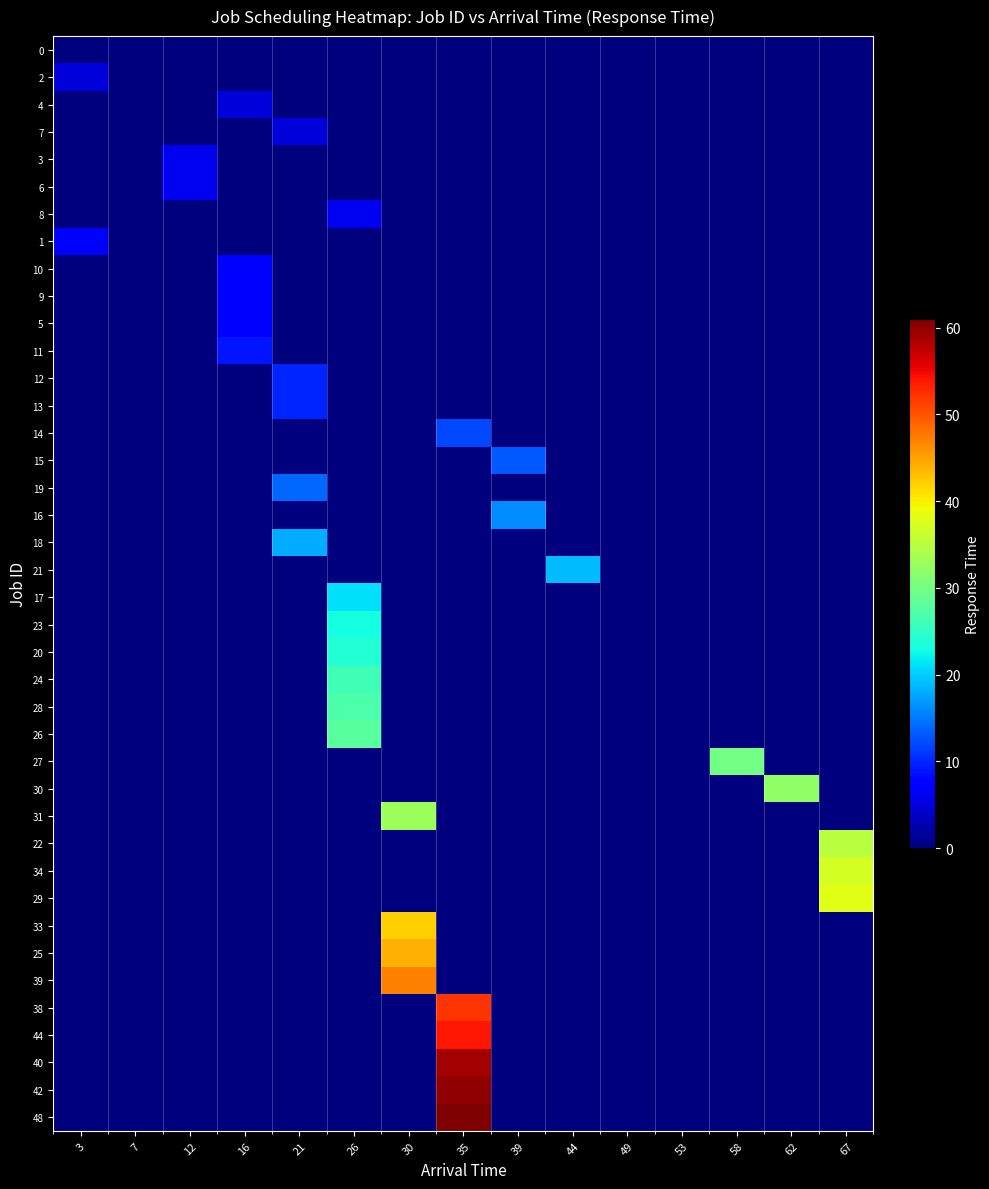

Which category has the lowest value across all series?

3